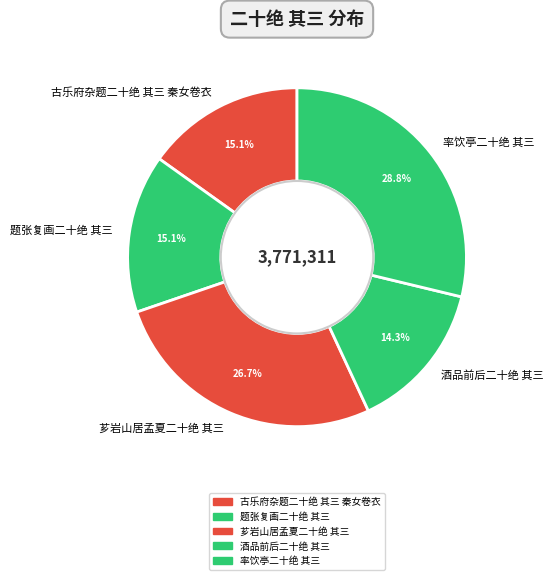

Which category has the biggest portion of the pie?

率饮亭二十绝 其三